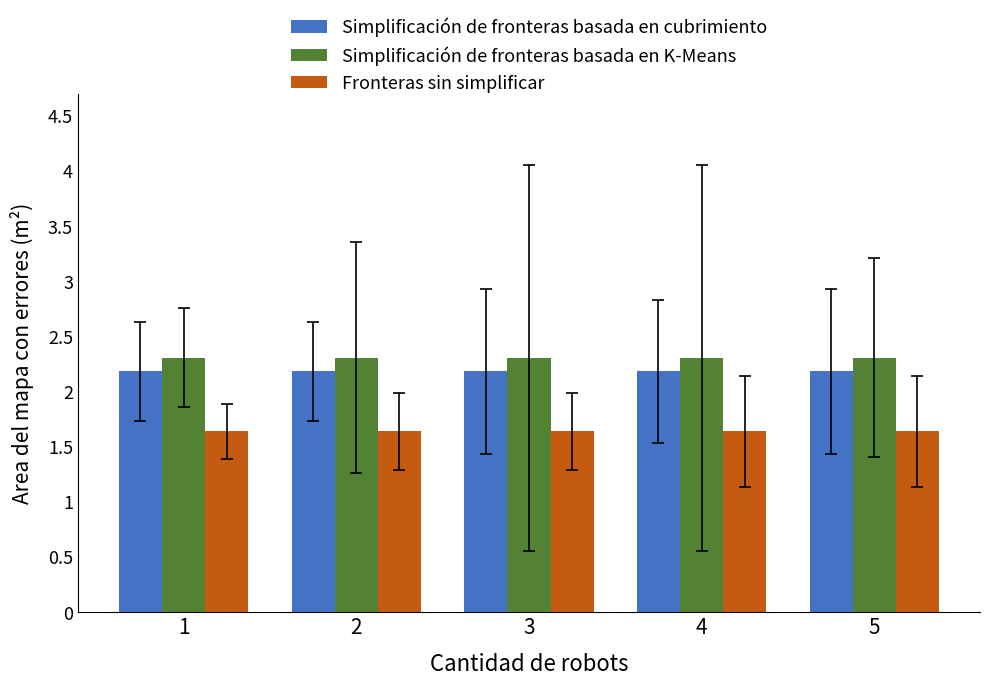

True or false: Simplificación de fronteras basada en K-Means has a value of 3.6 at 5.

False